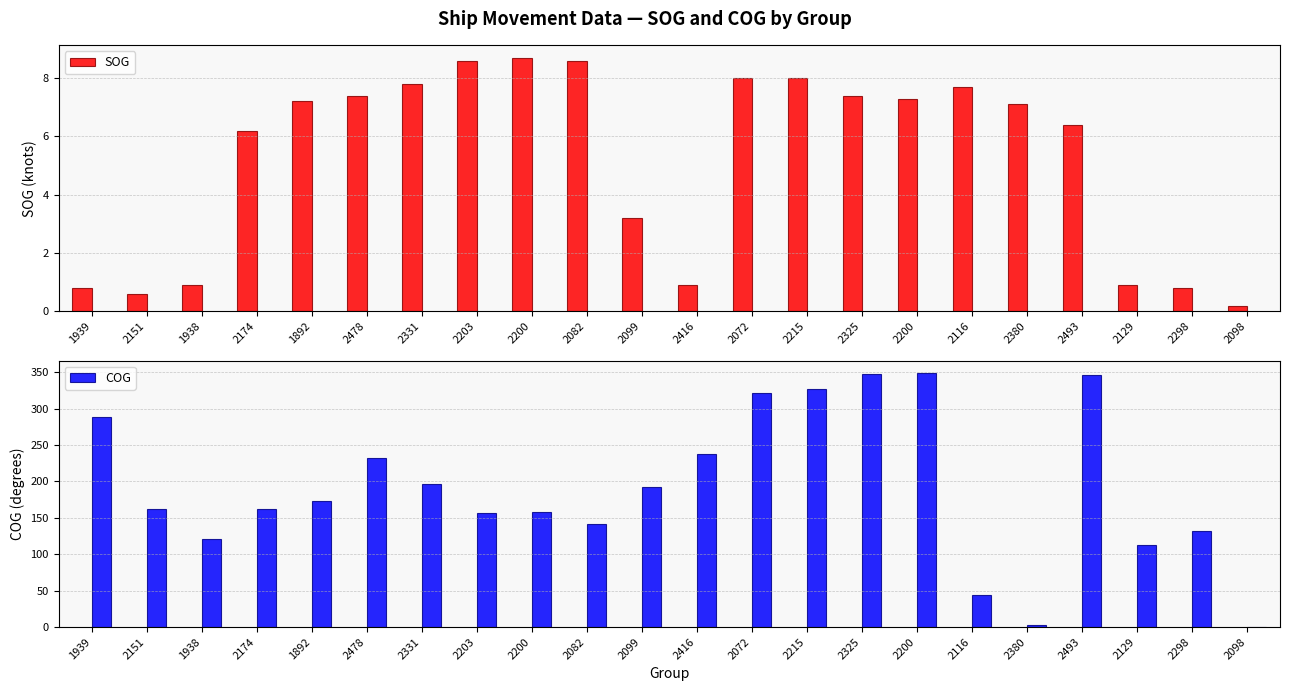

What are all the series names shown in the legend?

SOG, COG